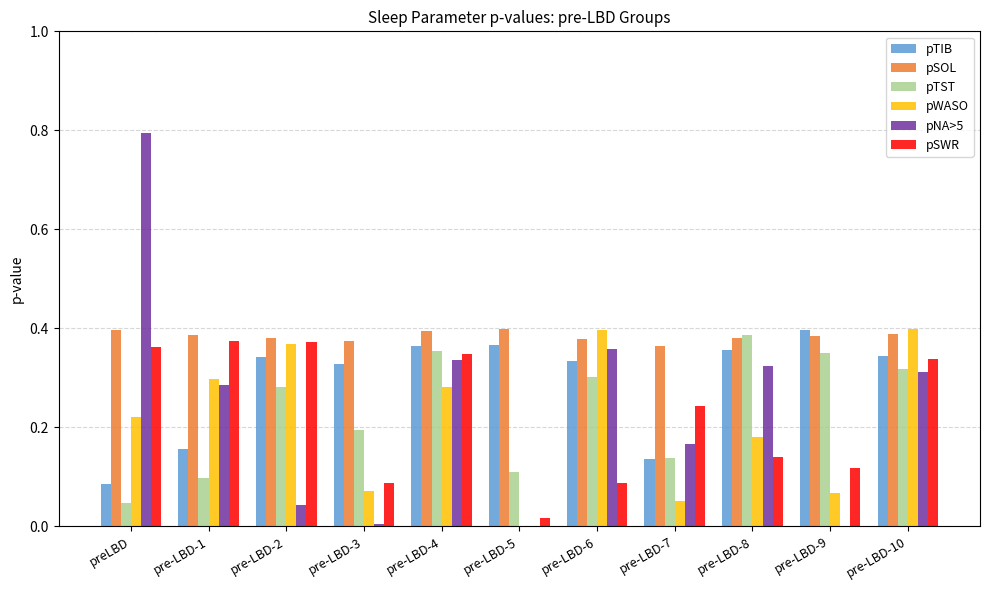

Are the bars grouped side by side (vs. stacked)?

Yes